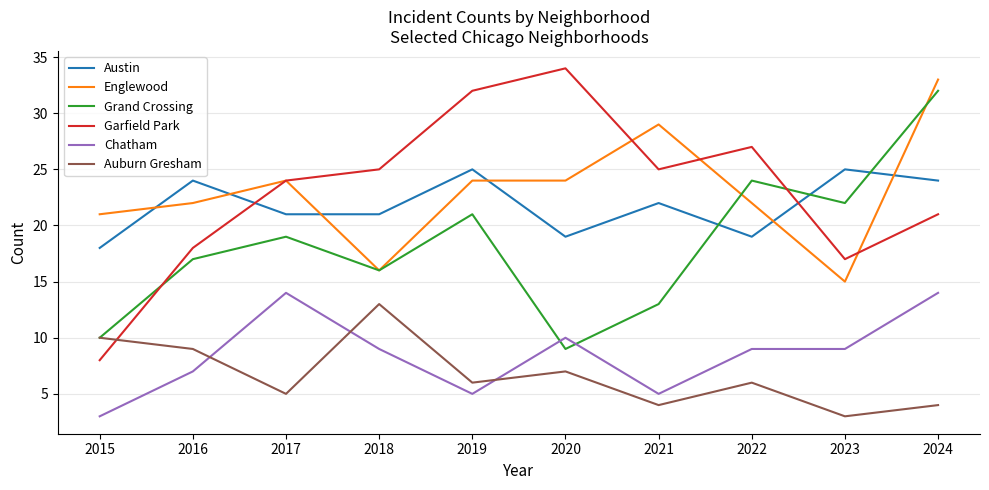

What is the approximate value of Grand Crossing at 2024?

32